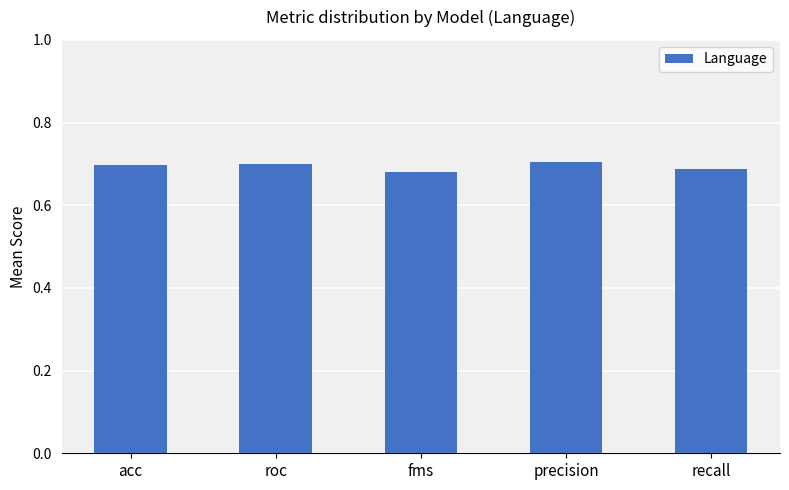

Which has a higher value, recall or precision?

precision